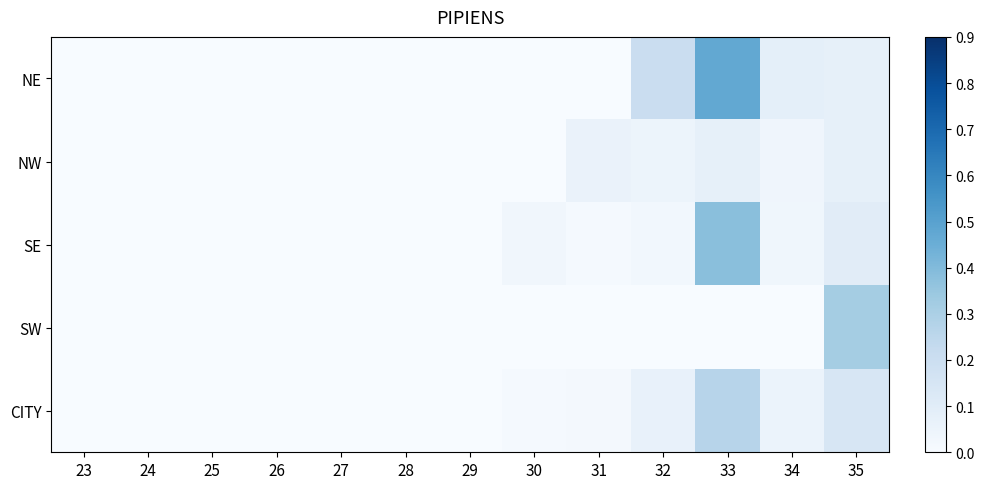

At 23, list the series in order from largest to smallest.

NE, NW, SE, SW, CITY